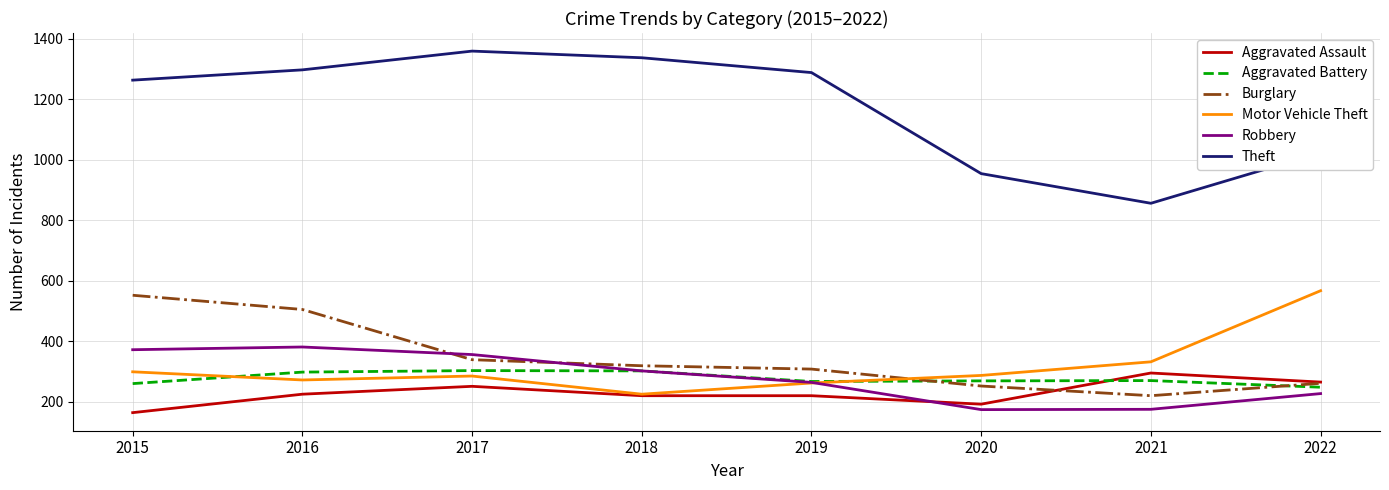

Which series has the widest spread of values?

Theft